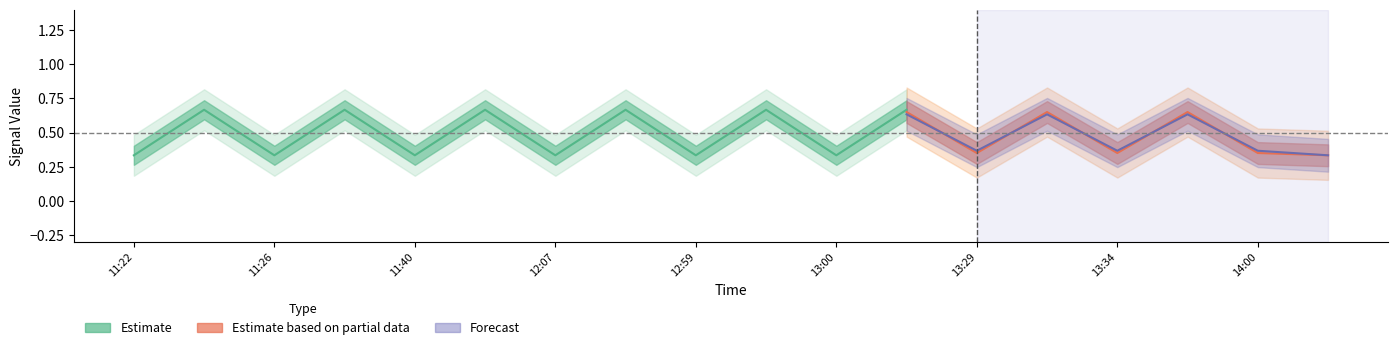

How many series are shown in this chart?

3